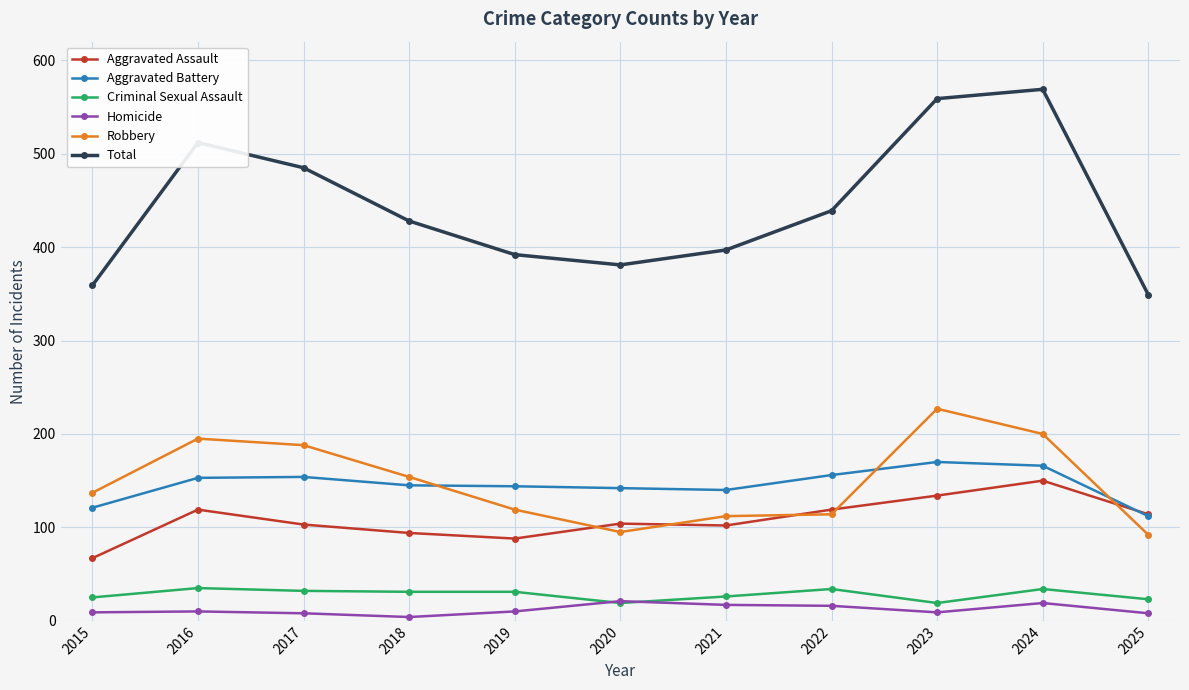

What is the spread (max minus min) of values at 2016?

502